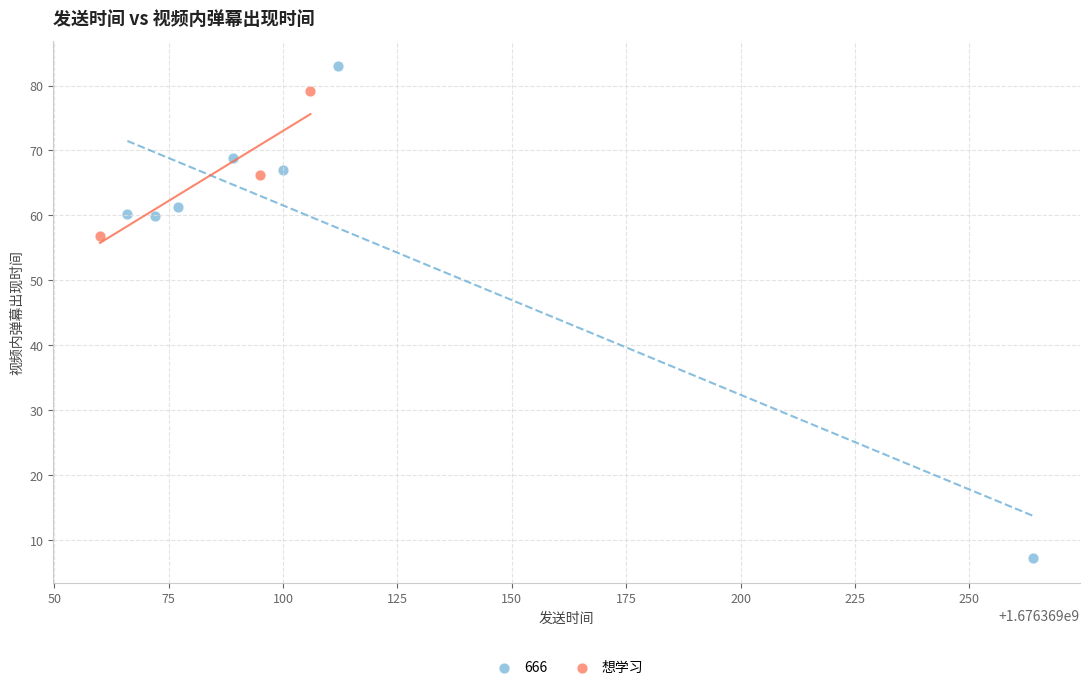

Which series contains the lowest Y value?

666